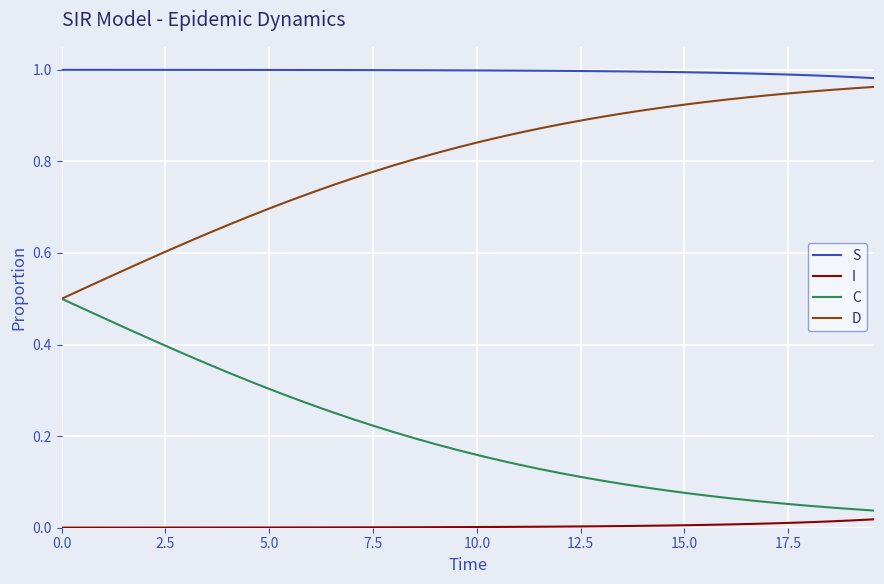

True or false: C and S cross at least once.

False